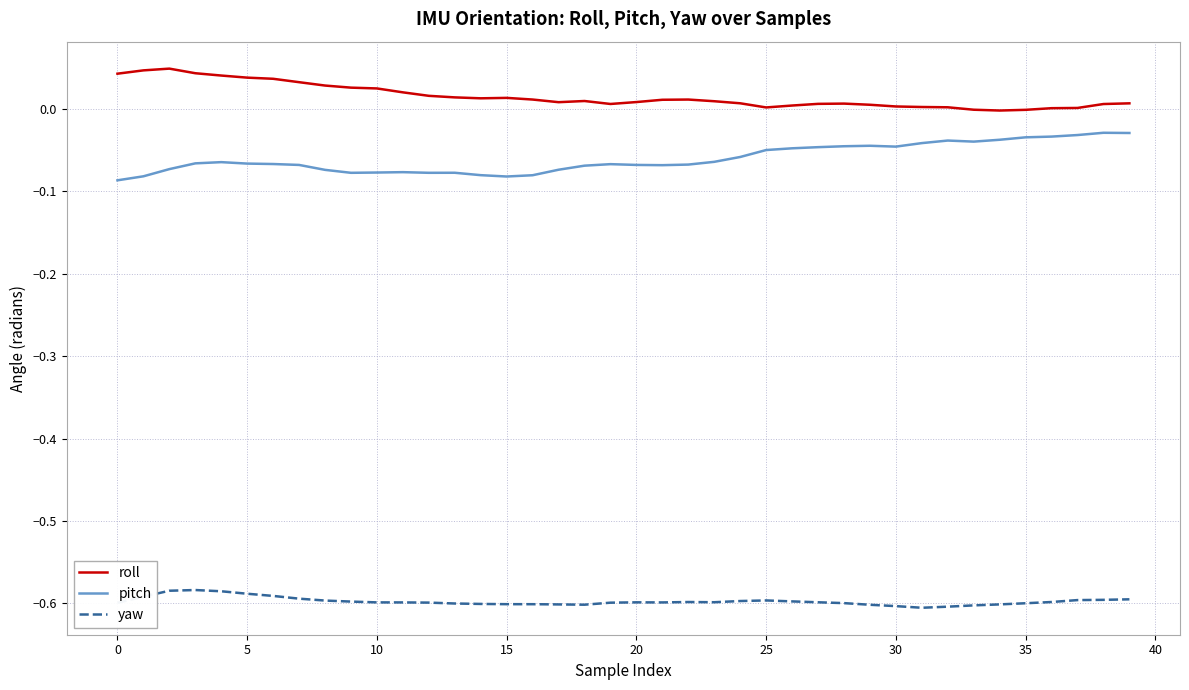

True or false: roll and pitch cross at least once.

False